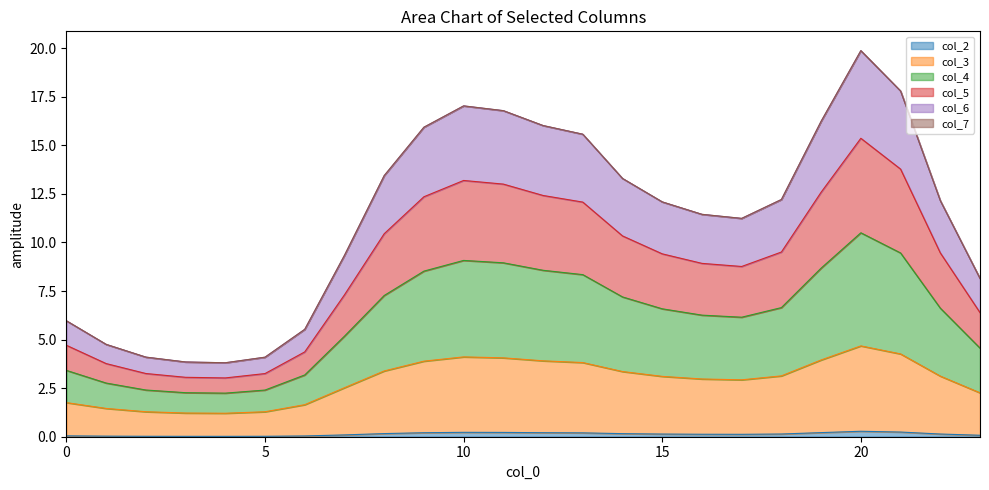

The value of col_2 at 0 is 0.0. True or false?

True